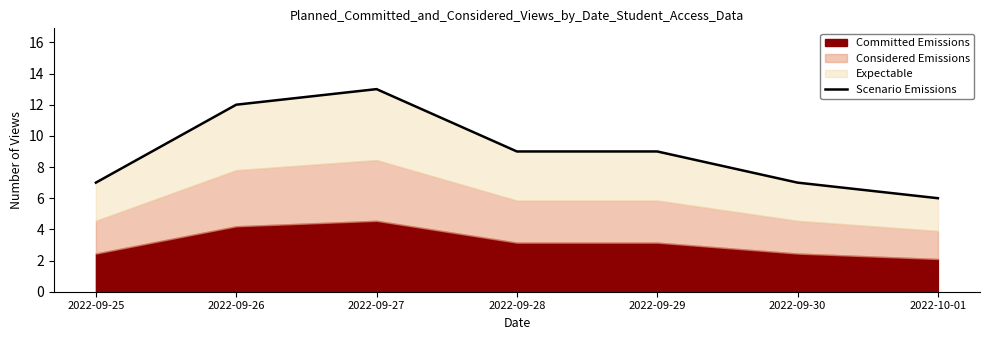

True or false: the data shows 6 at 2022-10-01.

True